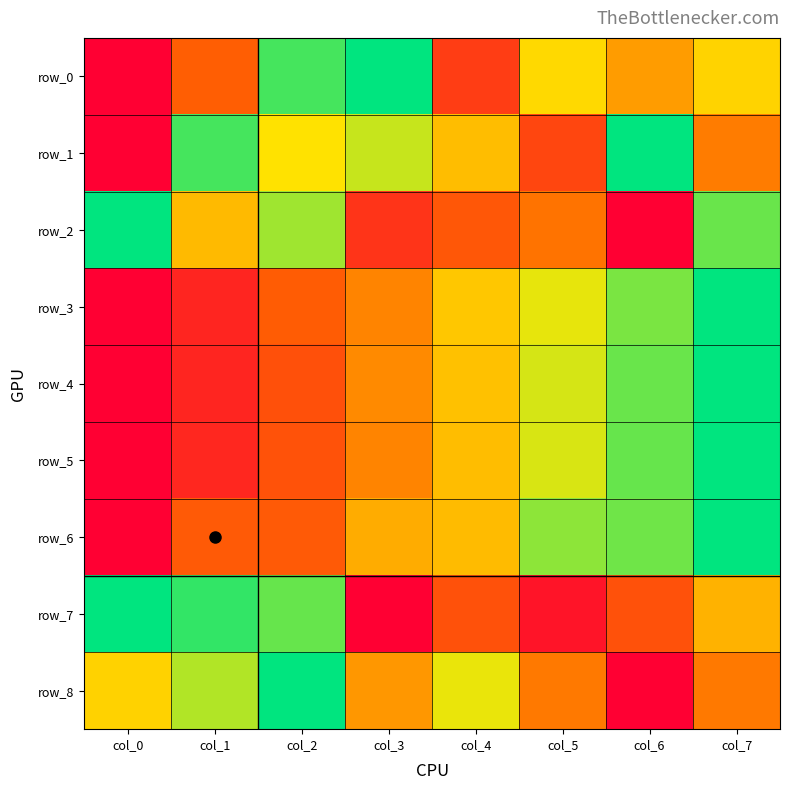

At which category is the sum across all series the highest?

col_7